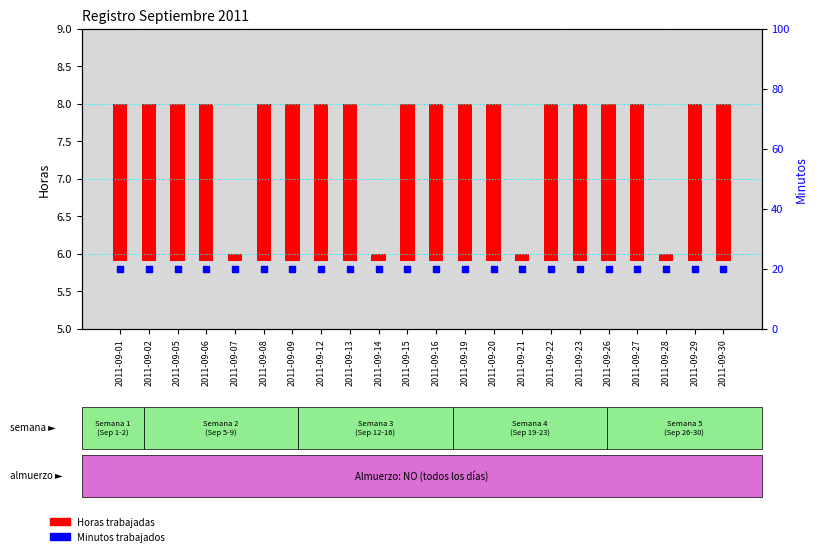

Which series contains the lowest Y value?

Horas (trabajadas)